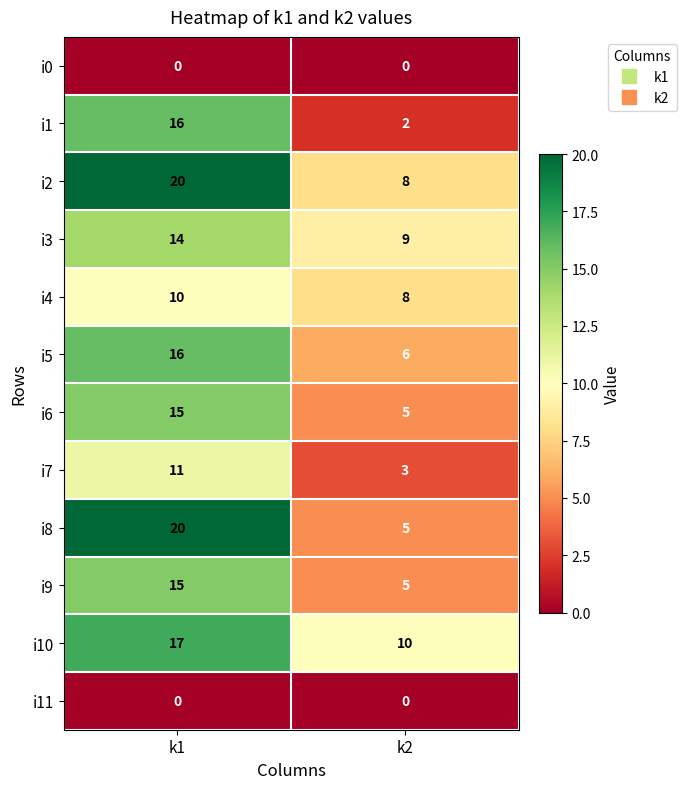

Read the i2 value at k2.

8